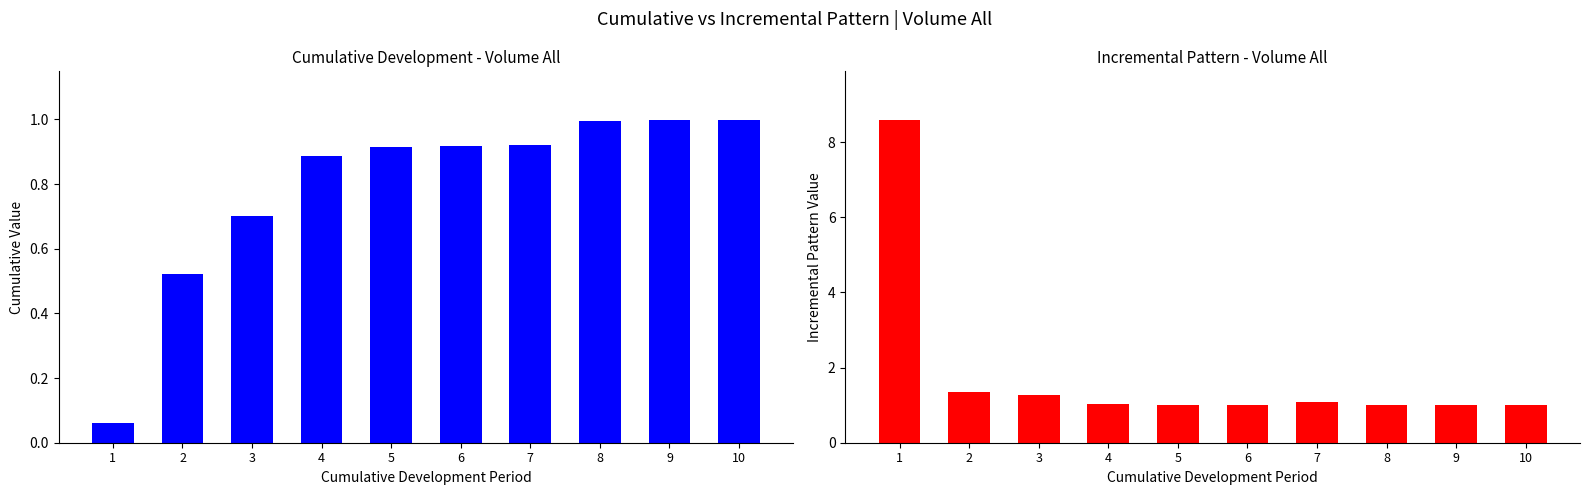

True or false: Volume All (Incremental) has a value of 1.6 at 6.

False